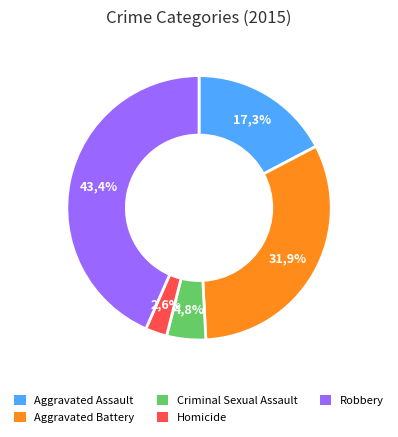

Combined, do Criminal Sexual Assault and Aggravated Battery account for over 50%?

No